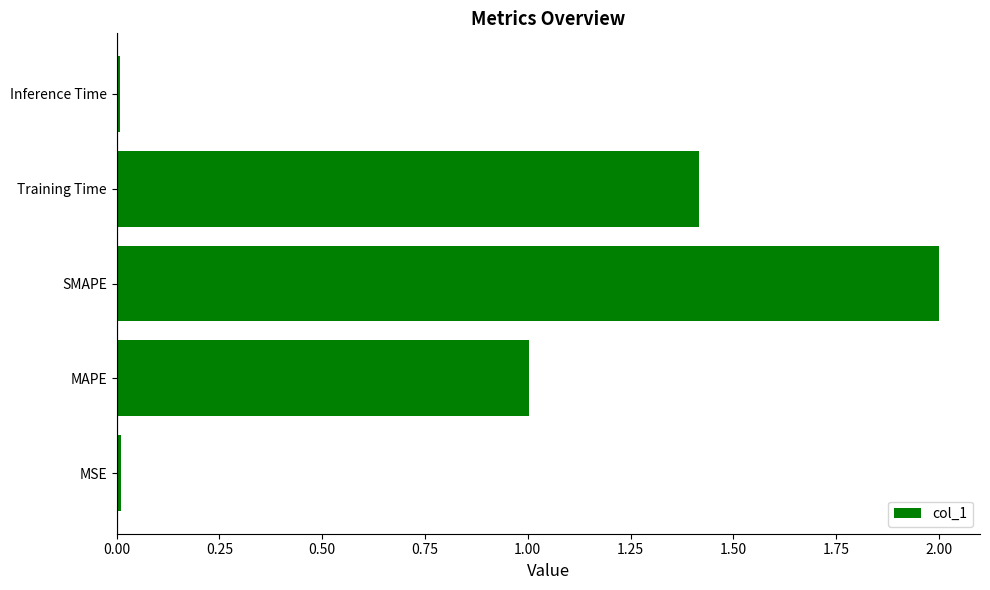

What is the maximum value shown in the chart?

2.0